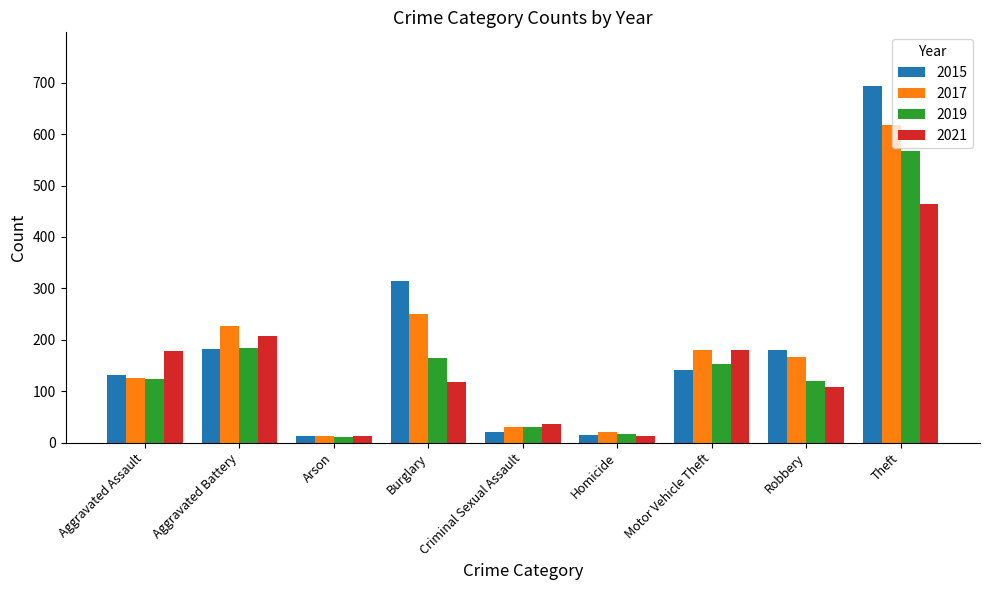

What is the difference between the second highest and second lowest values in the 2021 series?

196